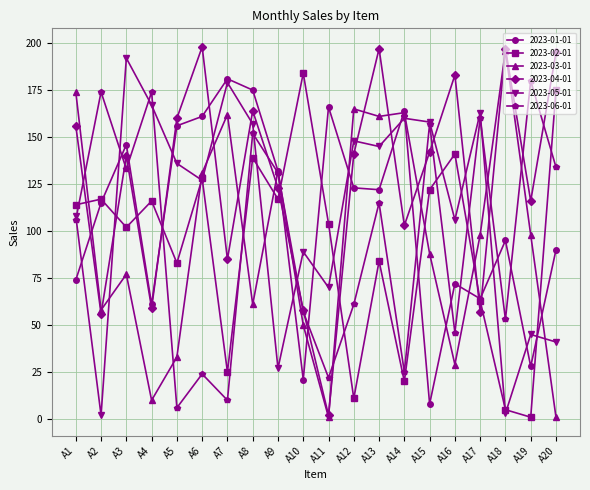

Between A4 and A20, which series saw the biggest shift?

2023-04-01